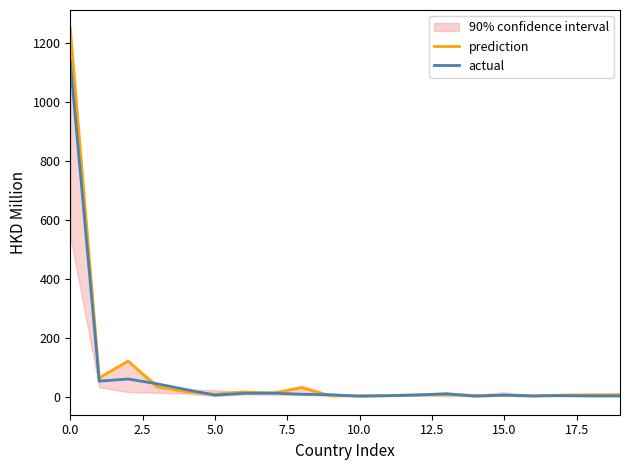

What is the highest value of the actual series?

1138.7